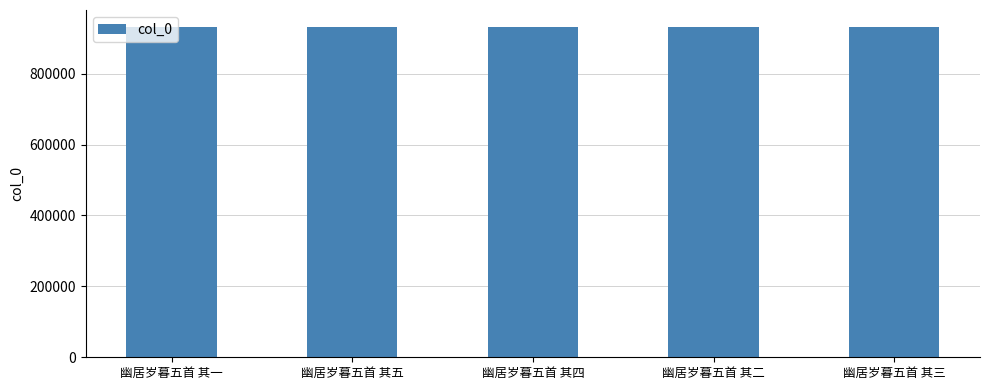

What is the average value?

933004